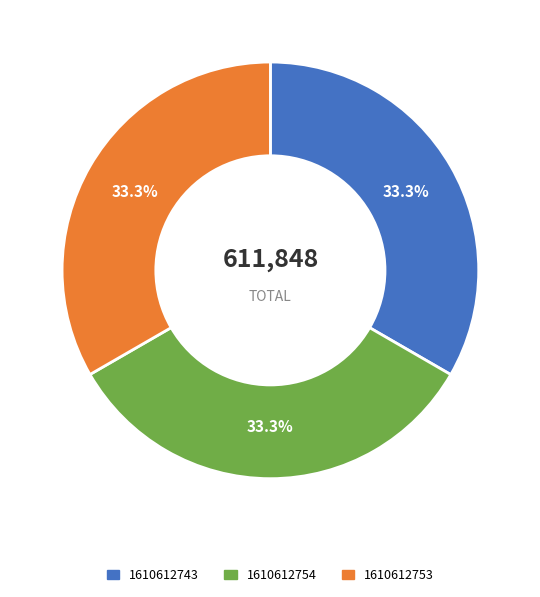

Count the number of slices in the pie.

3